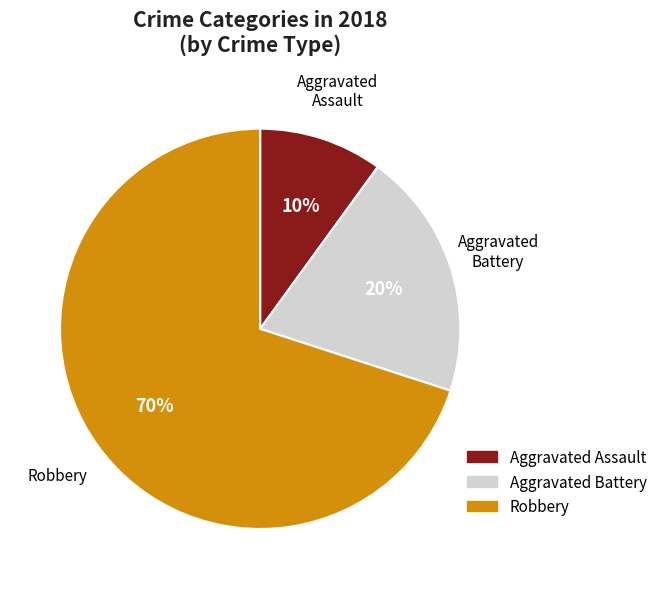

Is there a majority slice in this chart?

Yes